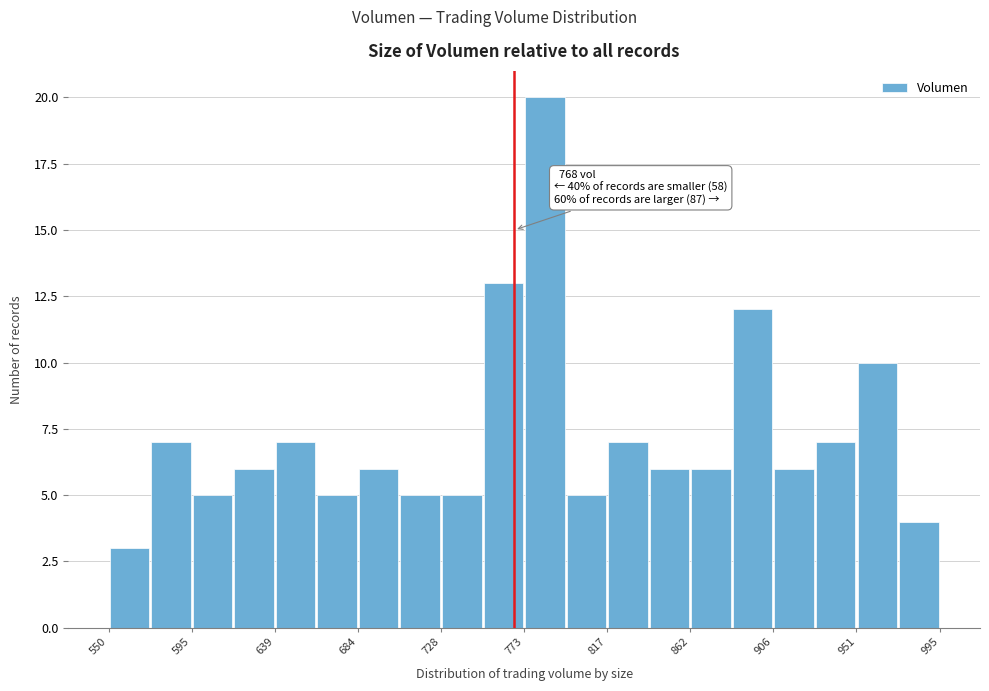

Over which range of the x-axis is the bar tallest?

775 to 795